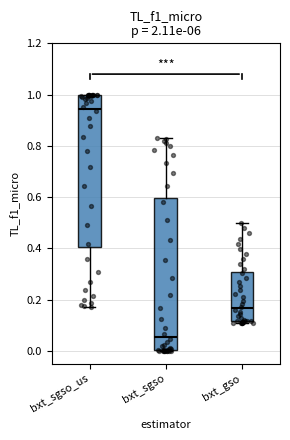

Reading left to right, transcribe this box plot: for each box, give where its median line is, the range the box spans, and where its two whiskers end, as read against the y-axis. The values are not printed on the chart, so give them approximately, as read against the axis.

bxt_sgso_us: median 0.94, box 0.40 to 1.00, whiskers 0.18 to 1.00
bxt_sgso: median 0.06, box 0.00 to 0.60, whiskers 0.00 to 0.82
bxt_gso: median 0.16, box 0.12 to 0.30, whiskers 0.10 to 0.50